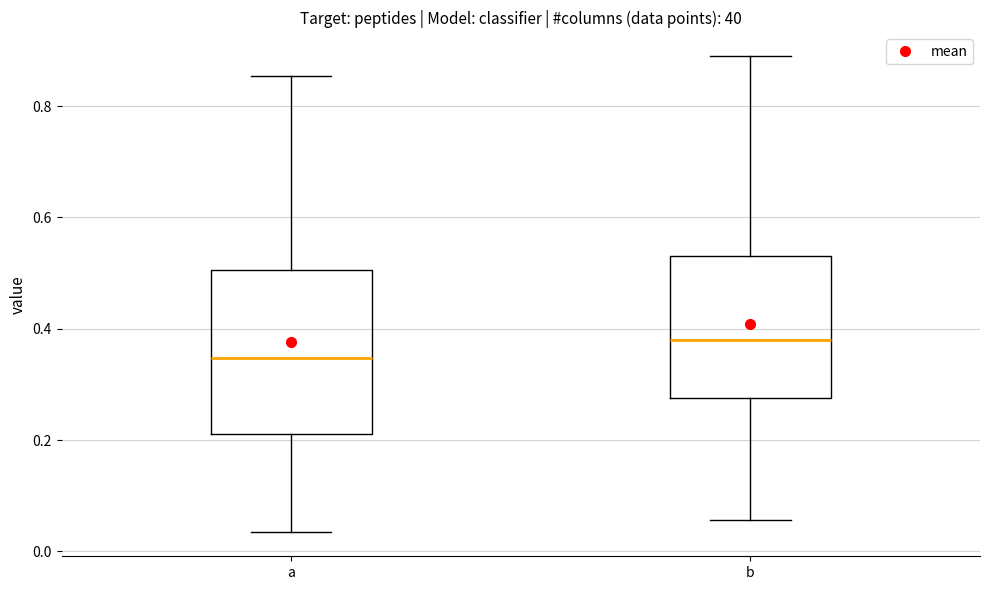

Reading left to right, read every box against the y-axis: the position of its median line, the range the box covers, and the ends of its whiskers. The values are not printed on the chart, so give them approximately, as read against the axis.

a: median 0.34, box 0.22 to 0.50, whiskers 0.04 to 0.86
b: median 0.38, box 0.28 to 0.54, whiskers 0.06 to 0.88